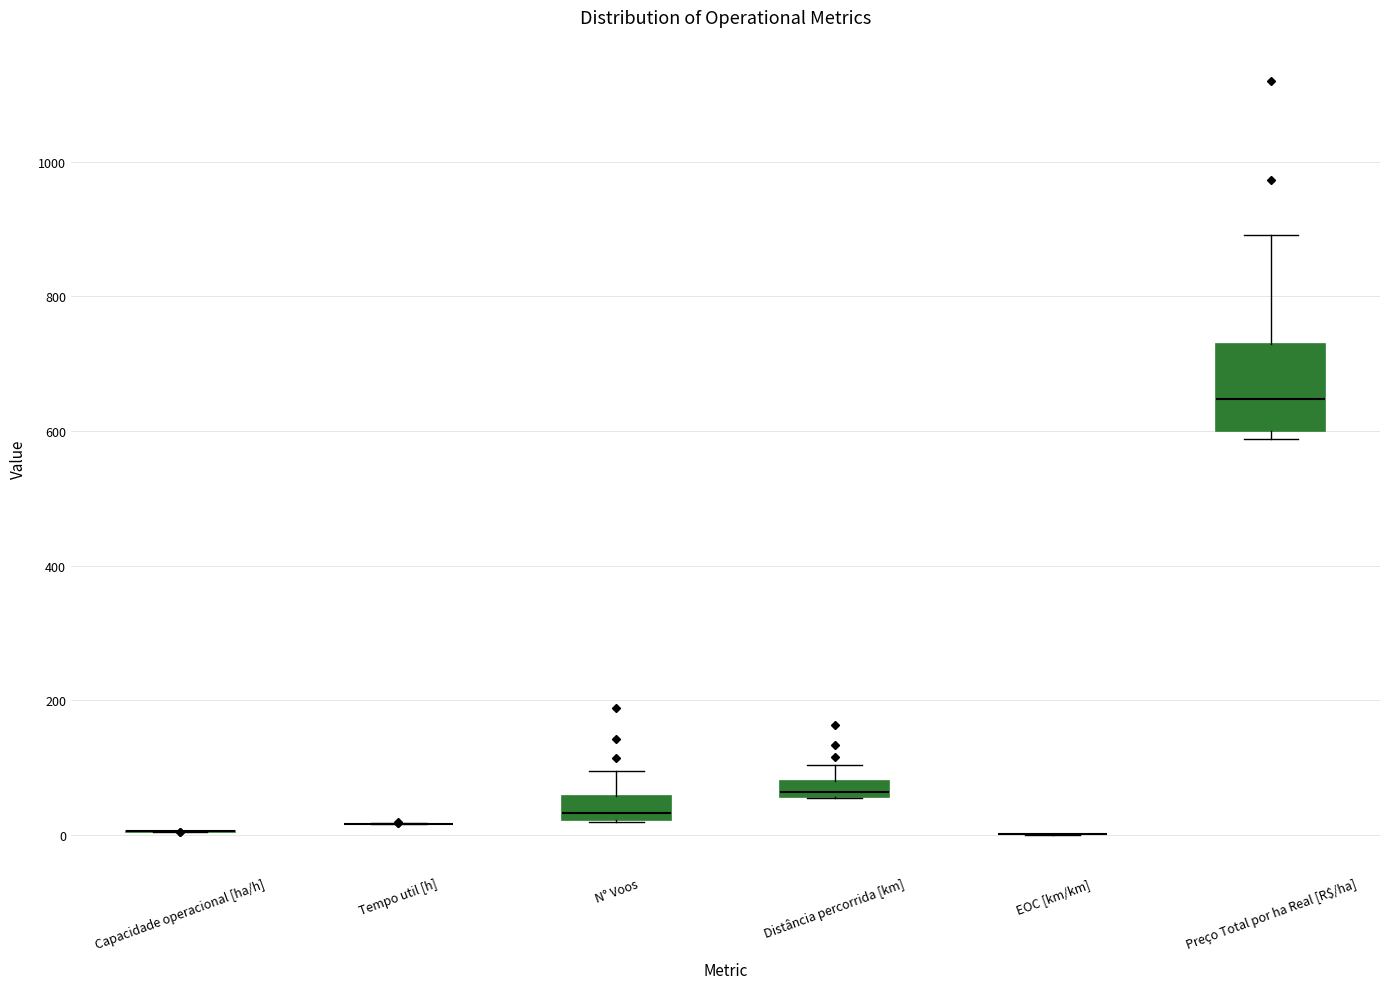

Comparing the boxes themselves (not the whiskers), which one is the tallest?

Preço Total por ha Real [R$/ha]